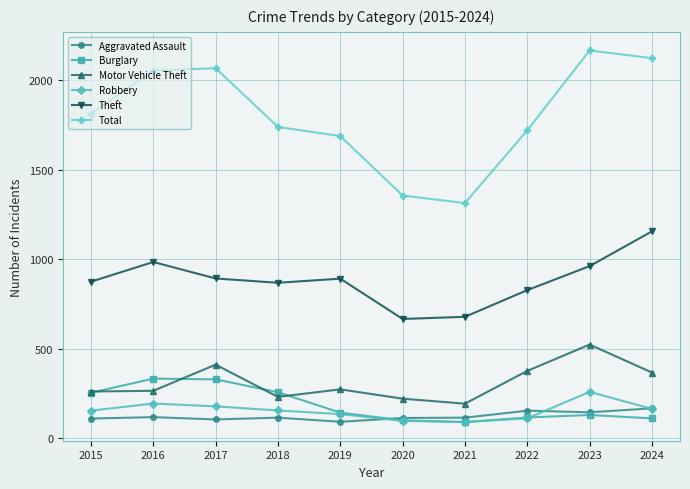

Which series changed the most between 2020 and 2023?

Total